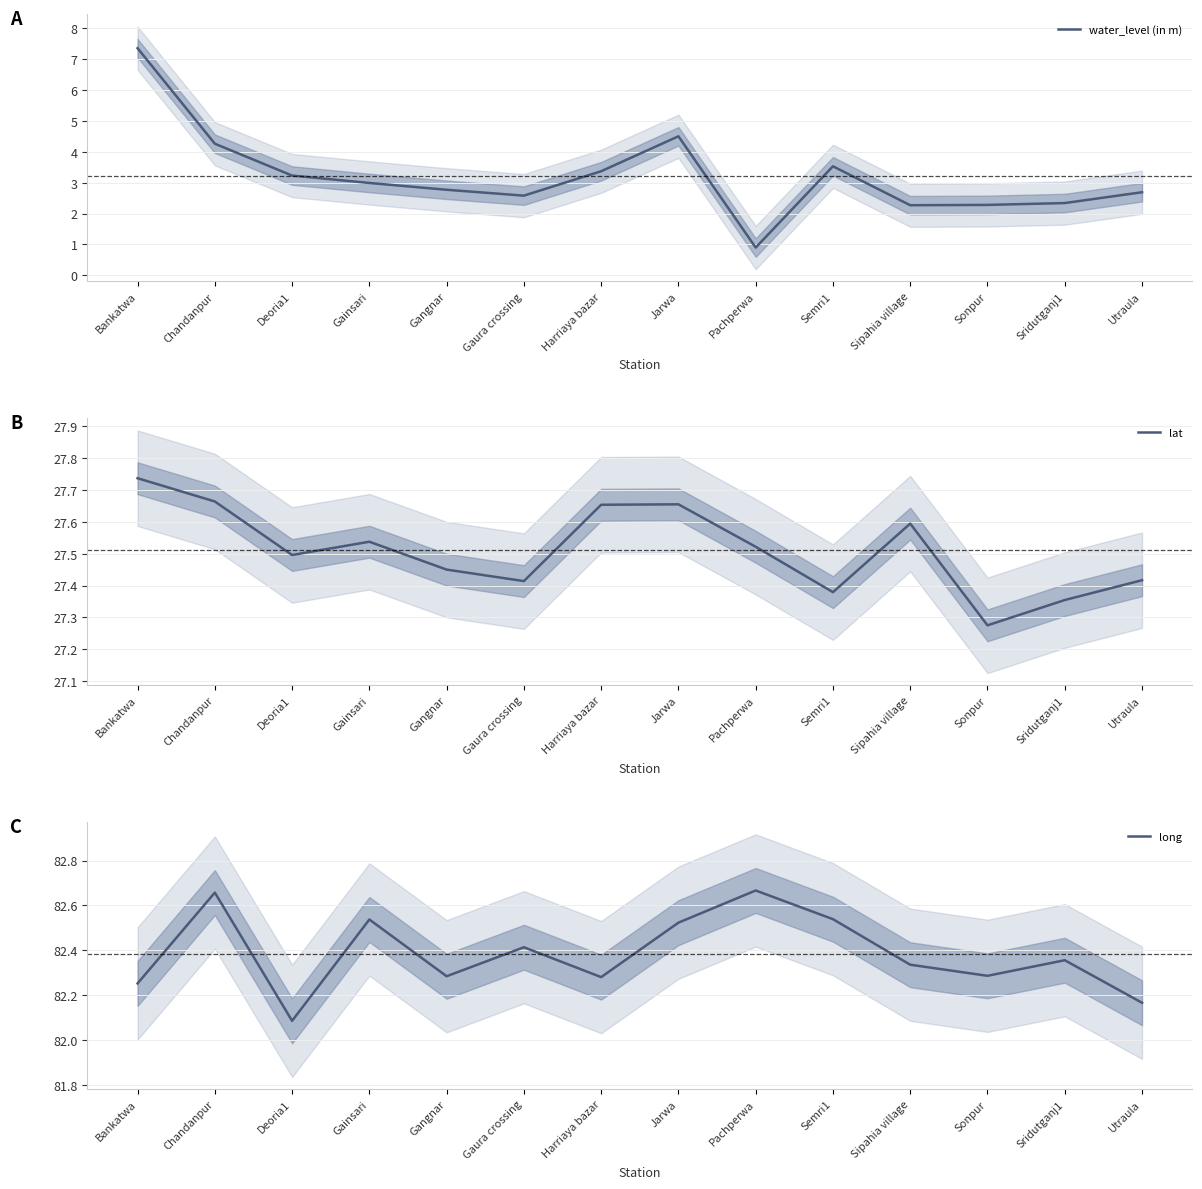

Where is long nearest to the value 82?

Deoria1